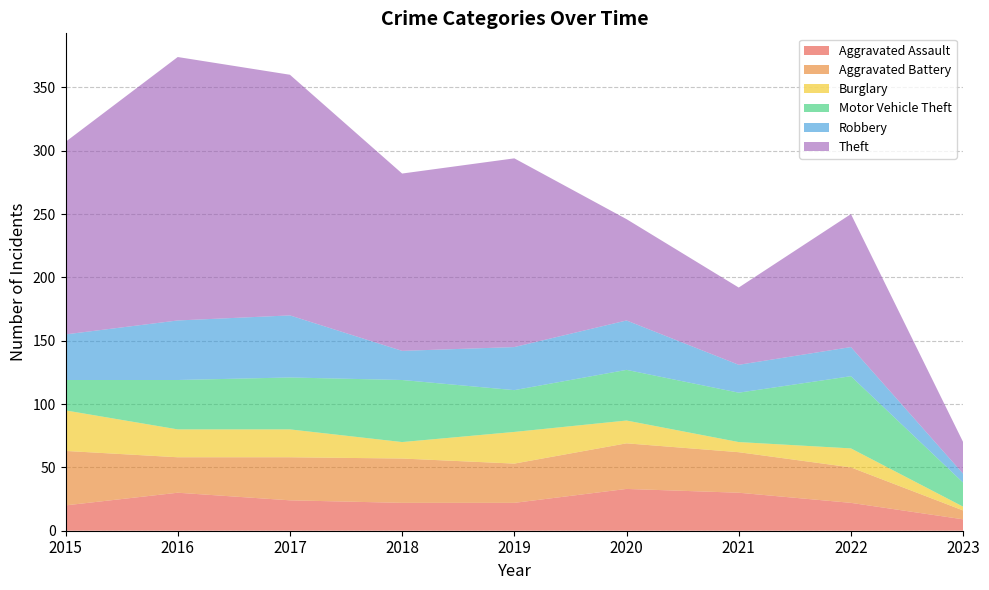

Reading right to left, transcribe all the data shown in this chart.

Aggravated Assault: 2023=9	2022=22	2021=30	2020=33	2019=22	2018=22	2017=24	2016=30	2015=20
Aggravated Battery: 2023=7	2022=28	2021=32	2020=36	2019=31	2018=35	2017=34	2016=28	2015=43
Burglary: 2023=3	2022=15	2021=8	2020=18	2019=25	2018=13	2017=22	2016=22	2015=32
Motor Vehicle Theft: 2023=19	2022=57	2021=39	2020=40	2019=33	2018=49	2017=41	2016=39	2015=24
Robbery: 2023=7	2022=23	2021=22	2020=39	2019=34	2018=23	2017=49	2016=47	2015=36
Theft: 2023=25	2022=105	2021=61	2020=80	2019=149	2018=140	2017=190	2016=208	2015=152